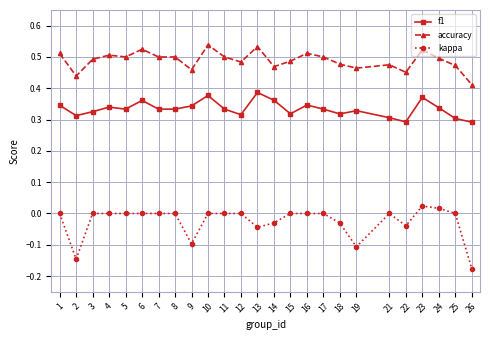

True or false: f1 has a value of 0.3 at 17.

True